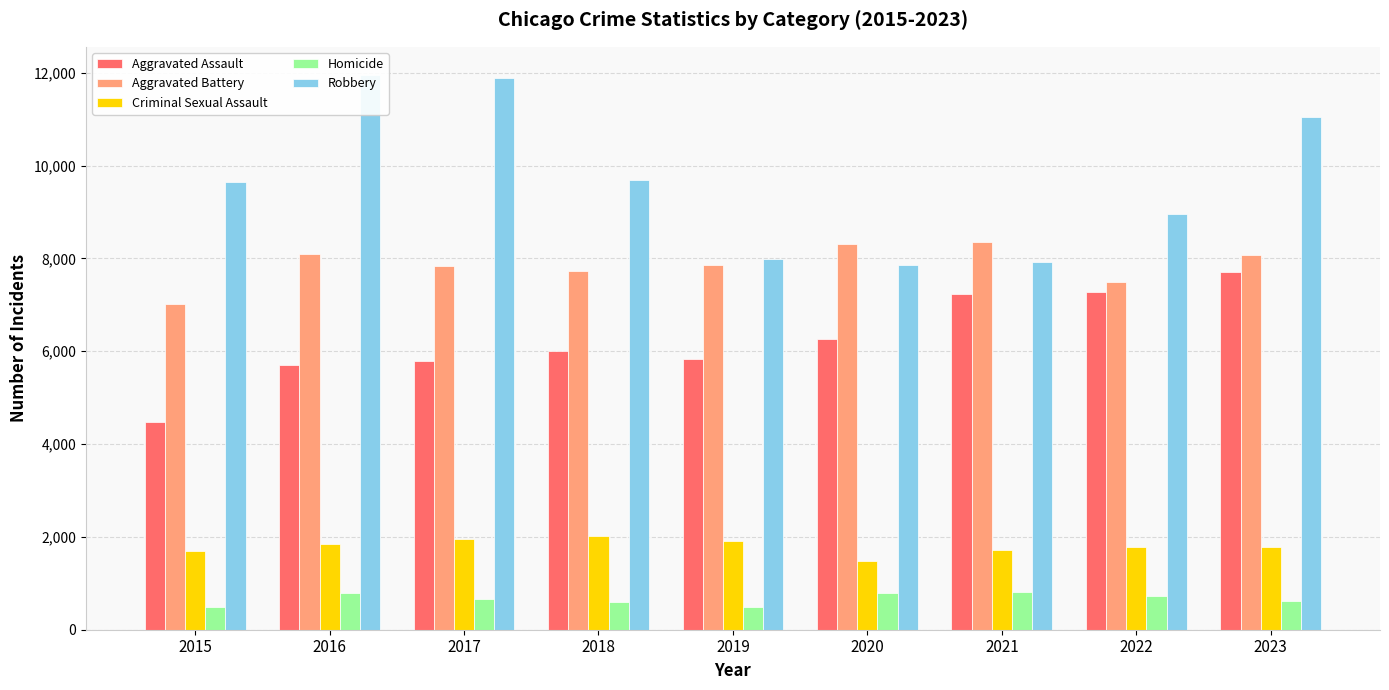

True or false: Aggravated Assault has a value of 1531 at 2019.

False